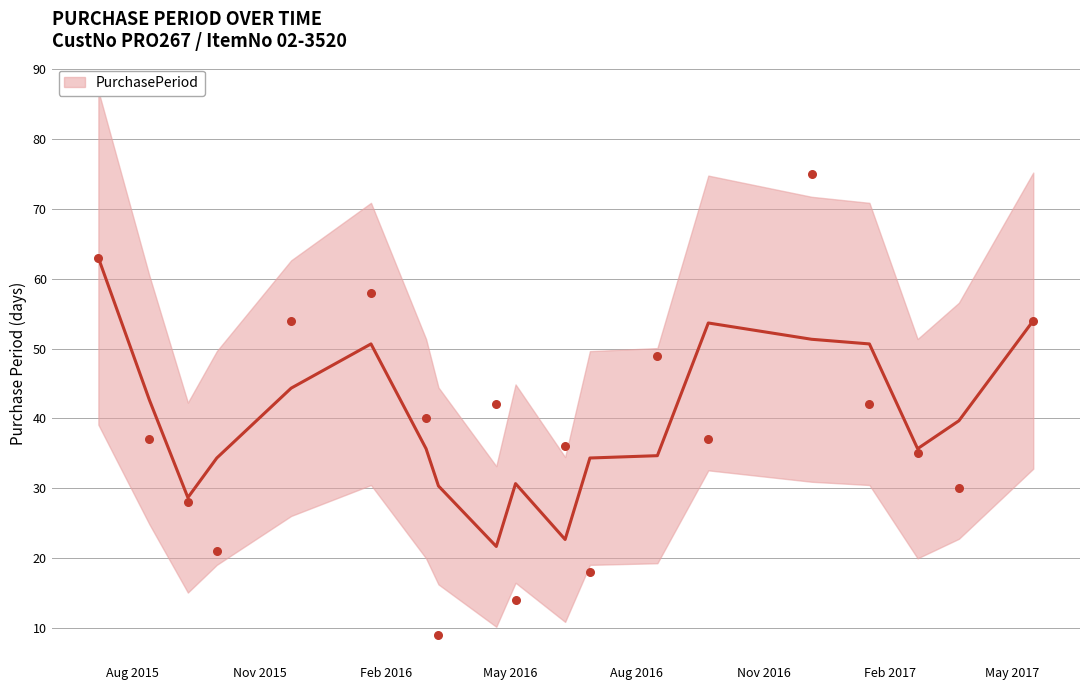

What is the ratio of the value at 2016-12-06 to the value at 2015-11-24?

1.4